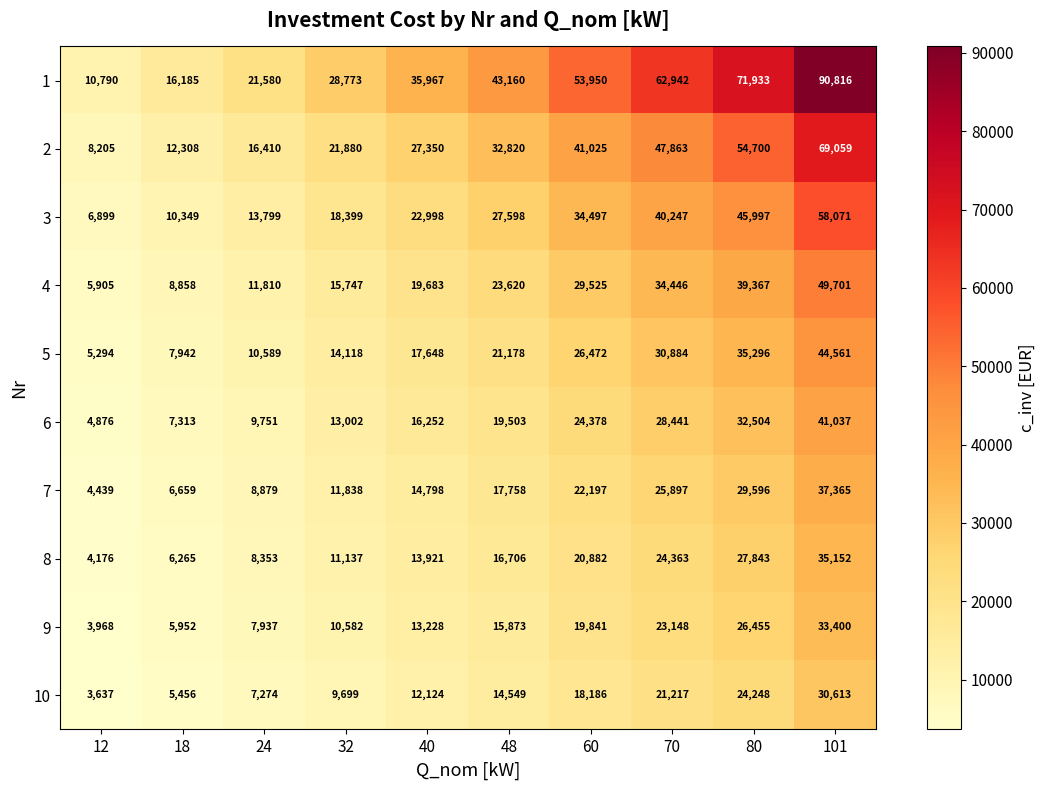

What is the total value across all series at 48?

232765